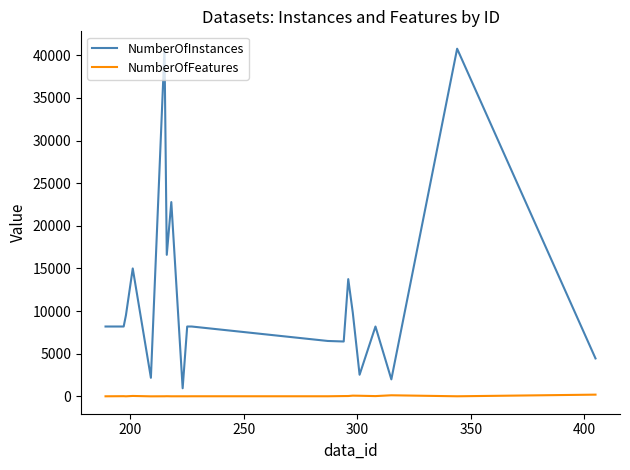

What is the highest value of the NumberOfInstances series?

40768